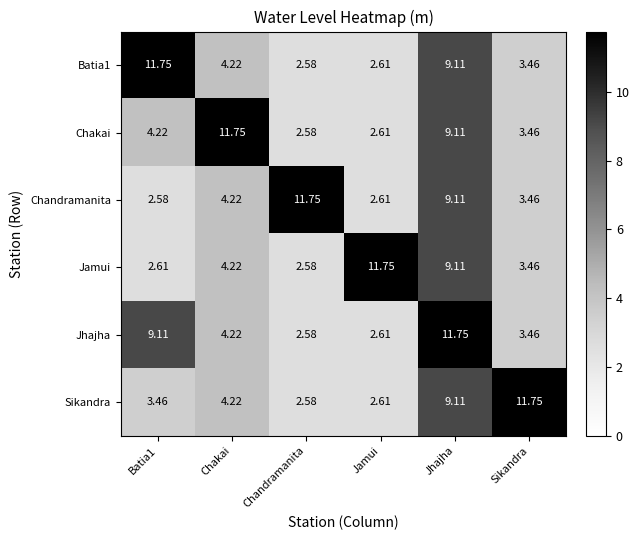

Which category has the lowest value in the Batia1 series?

Chandramanita